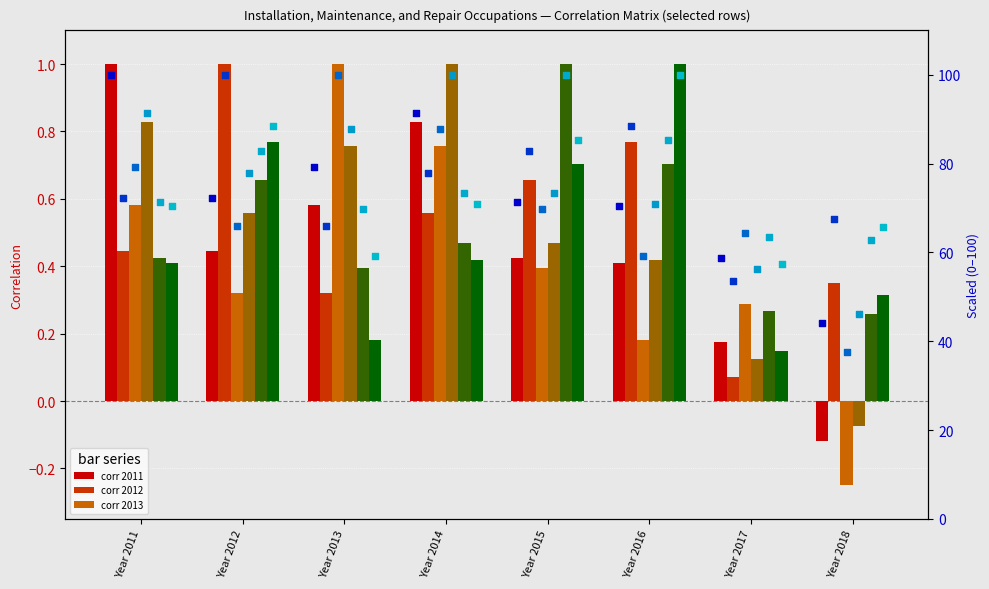

At how many categories does at least one series exceed 65?

7